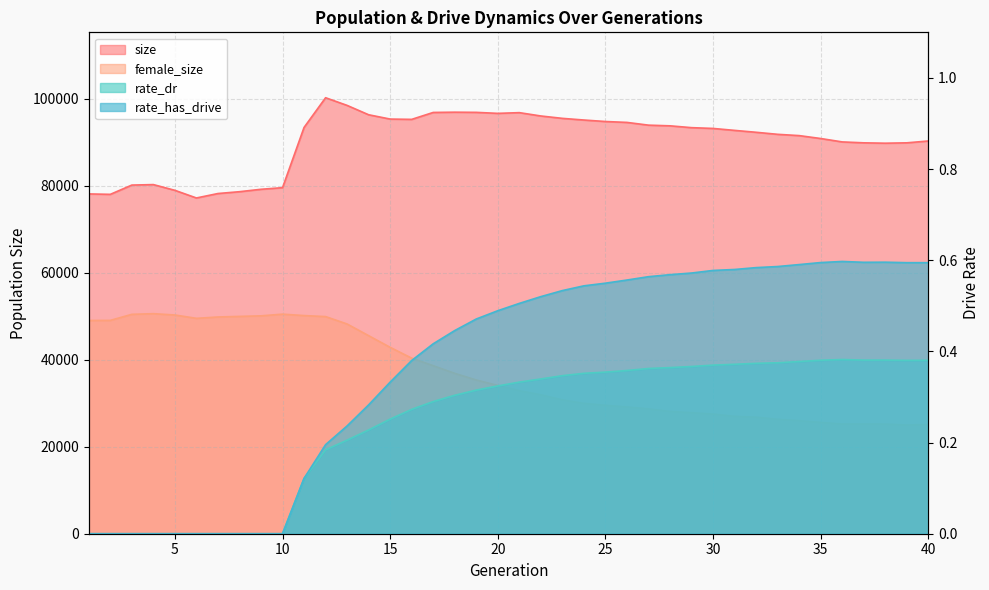

At which label is female_size closest to 37780?

17